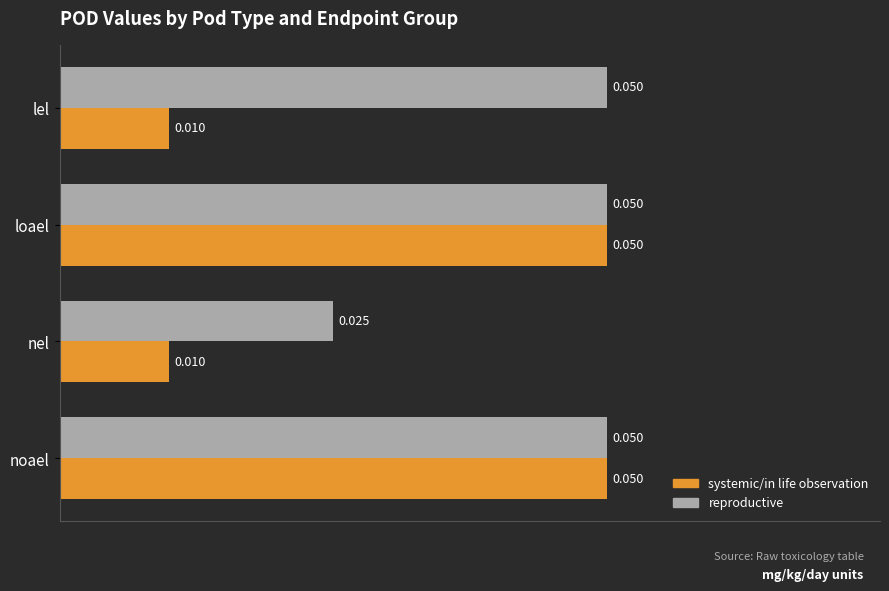

What is the sum of all reproductive values?

0.2